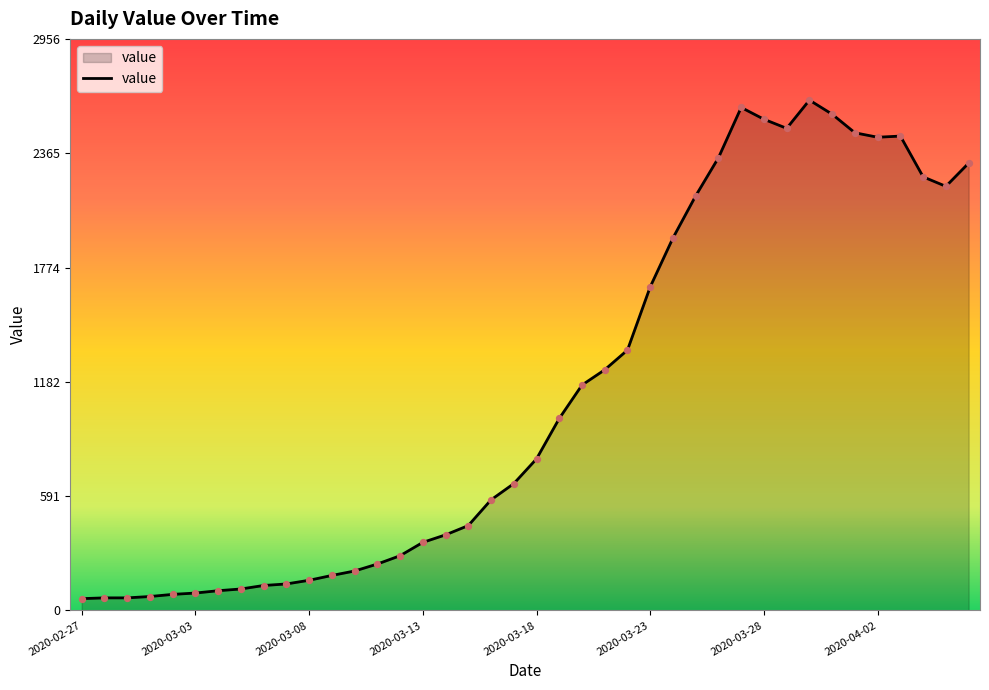

What is the greatest value displayed?

2640